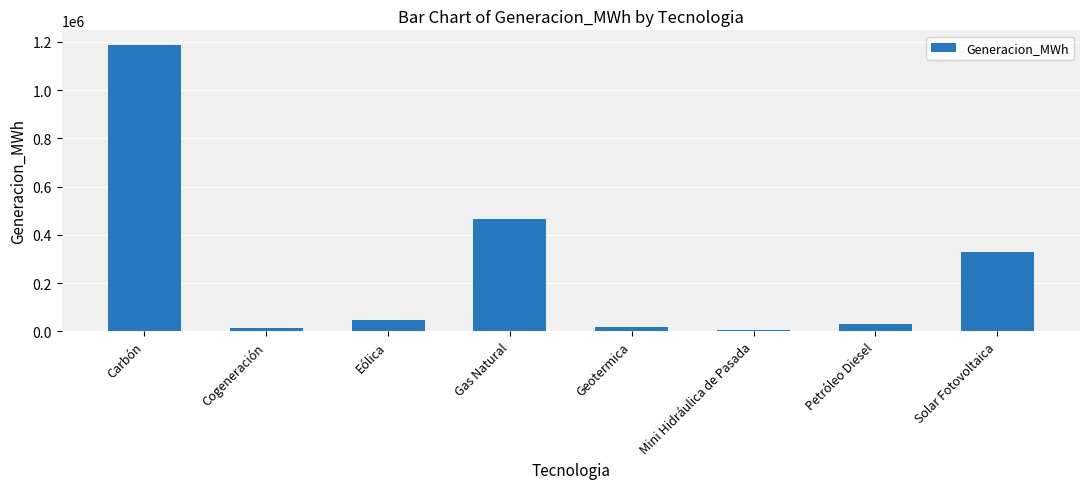

What is the label of the 2nd bar from the right?

Petróleo Diesel